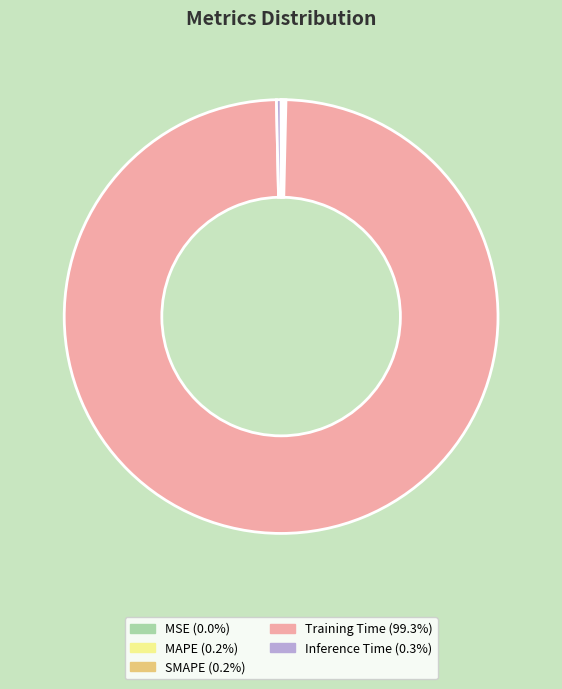

Is there any slice that represents more than half of the pie?

Yes